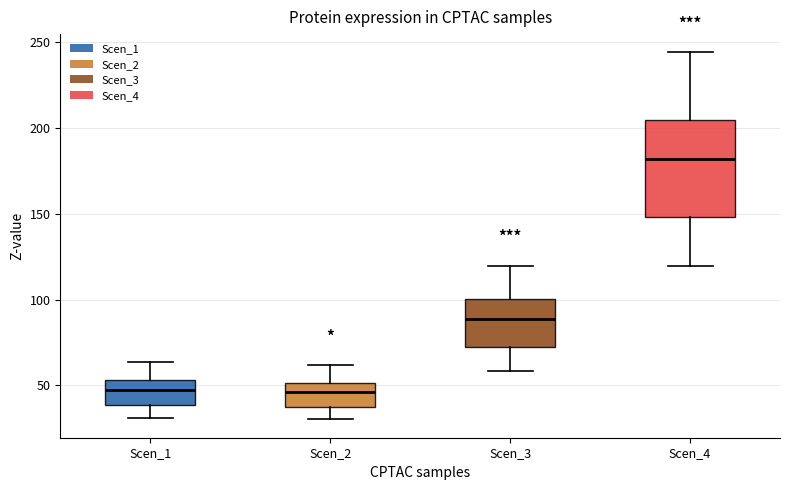

Comparing the boxes themselves (not the whiskers), which one is the tallest?

Scen_4